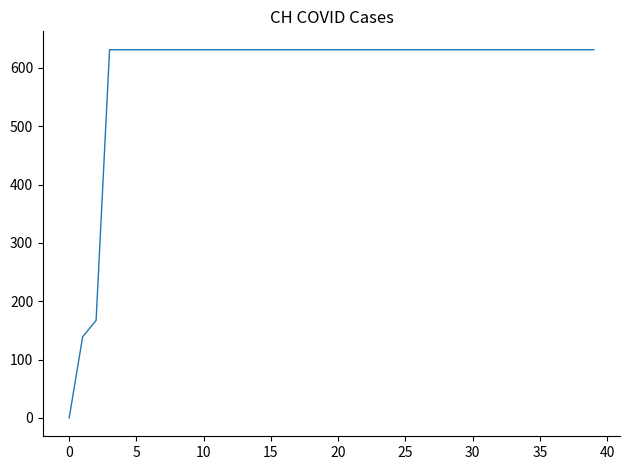

What is the maximum value shown in the chart?

631